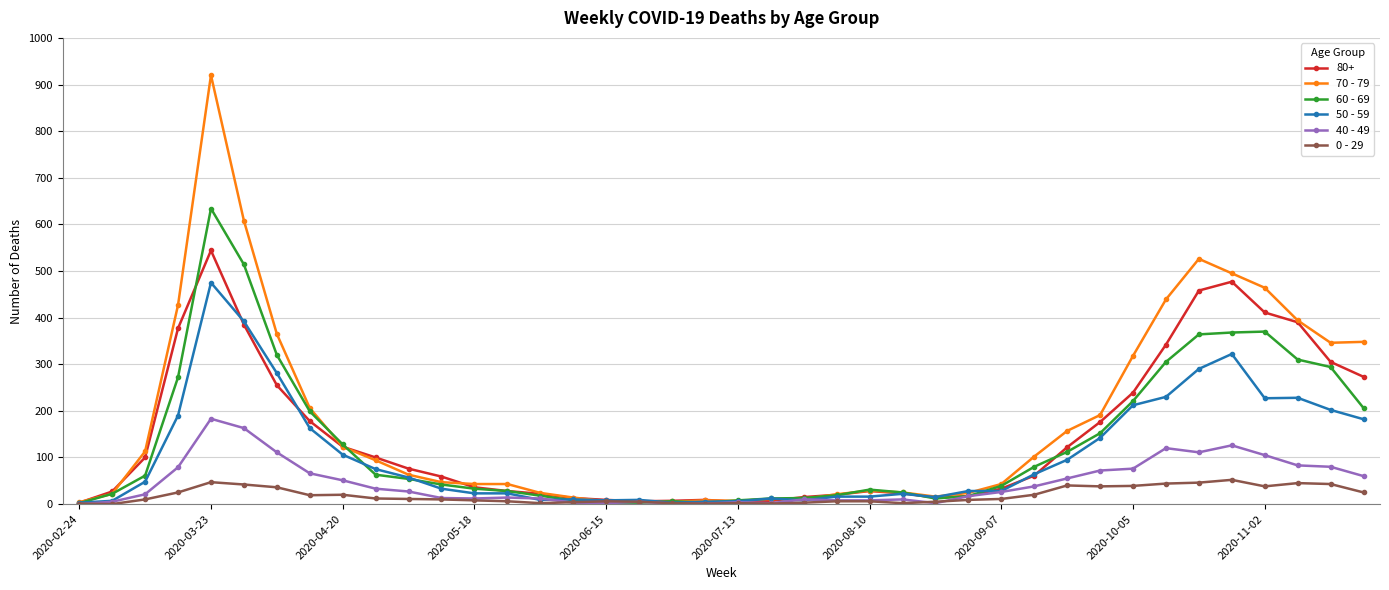

What is the maximum value shown in the chart?

920